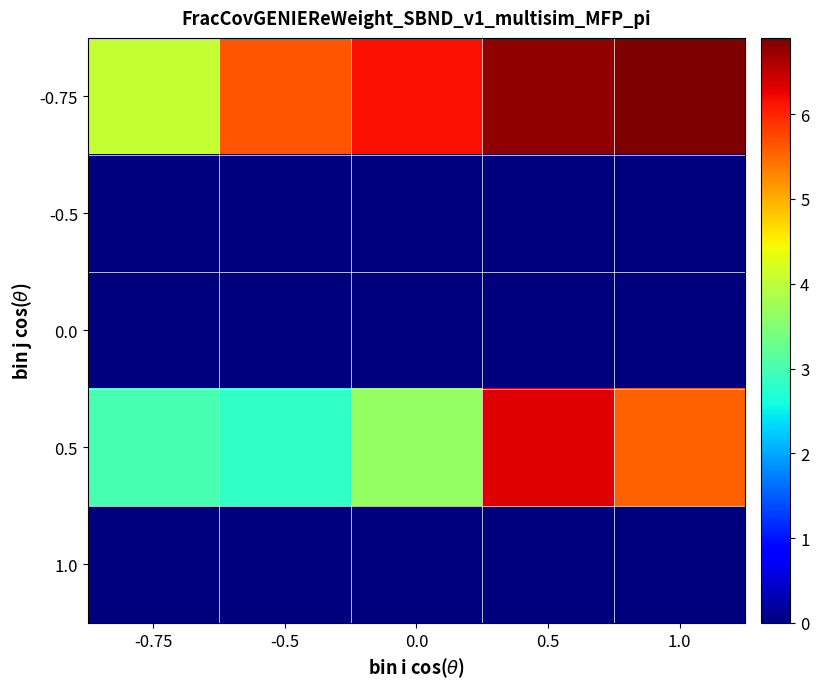

Which has a higher value, 0.5 or 0.0?

0.5